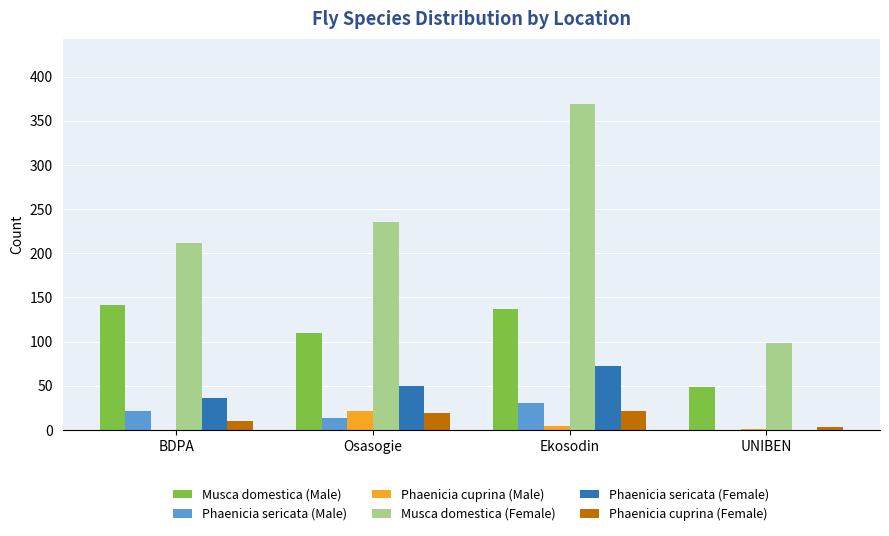

What is the highest value of the Phaenicia sericata (Male) series?

31